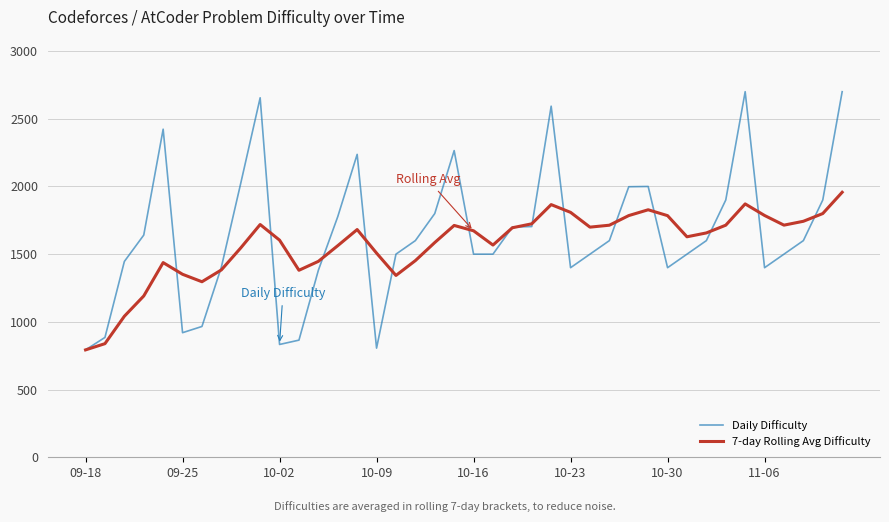

What are all the series names shown in the legend?

Daily Difficulty, 7-day Rolling Avg Difficulty